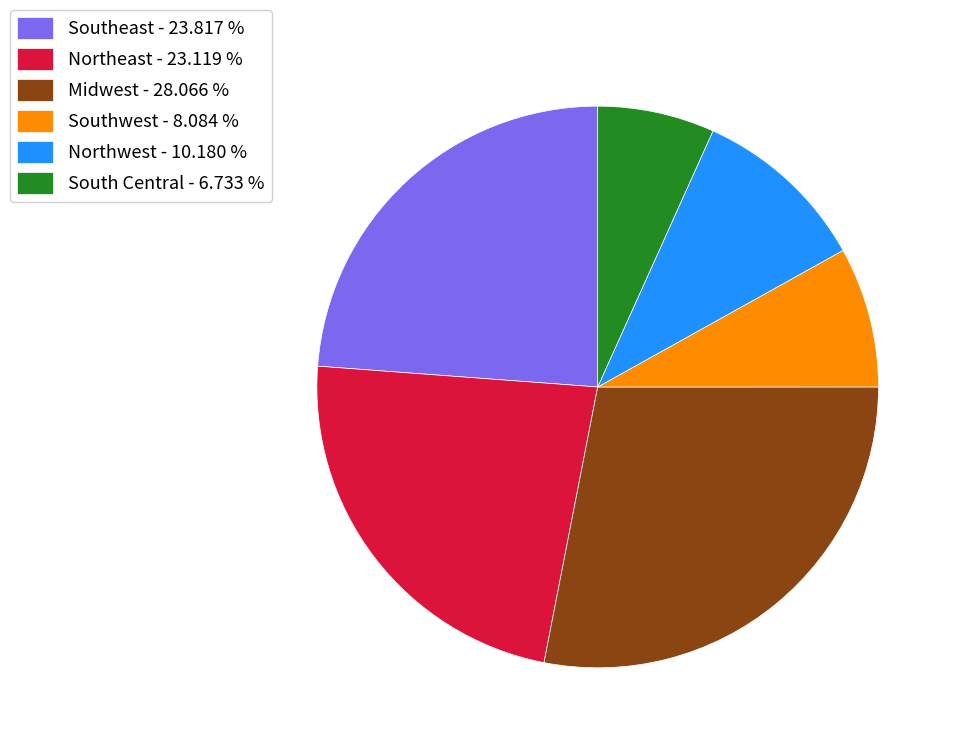

Approximately how many times larger is the value at Northwest - 10.180 % compared to Northeast - 23.119 %?

0.4